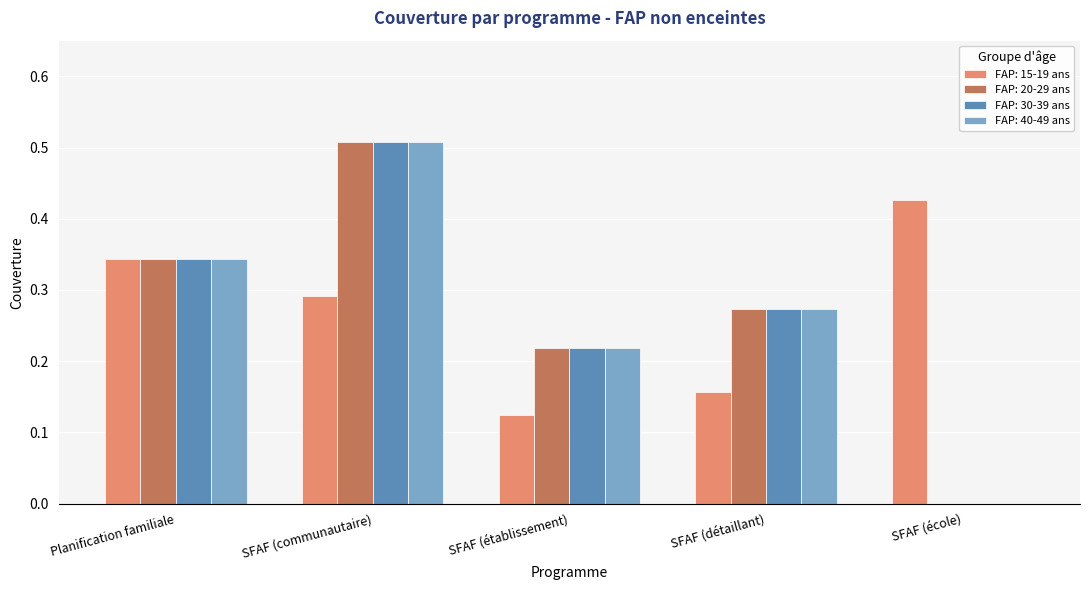

The FAP: 20-29 ans series shows 0.1 at SFAF (établissement). True or false?

False